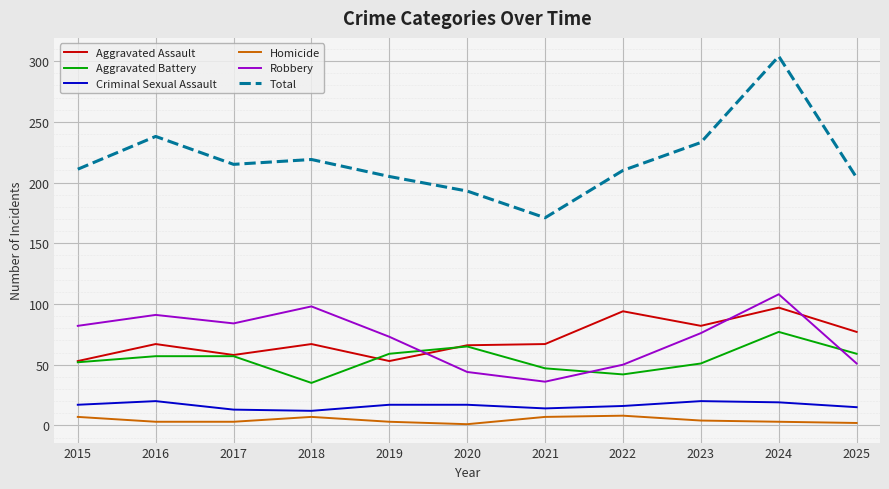

What is the sum of the Total values at 2020 and 2025?

397